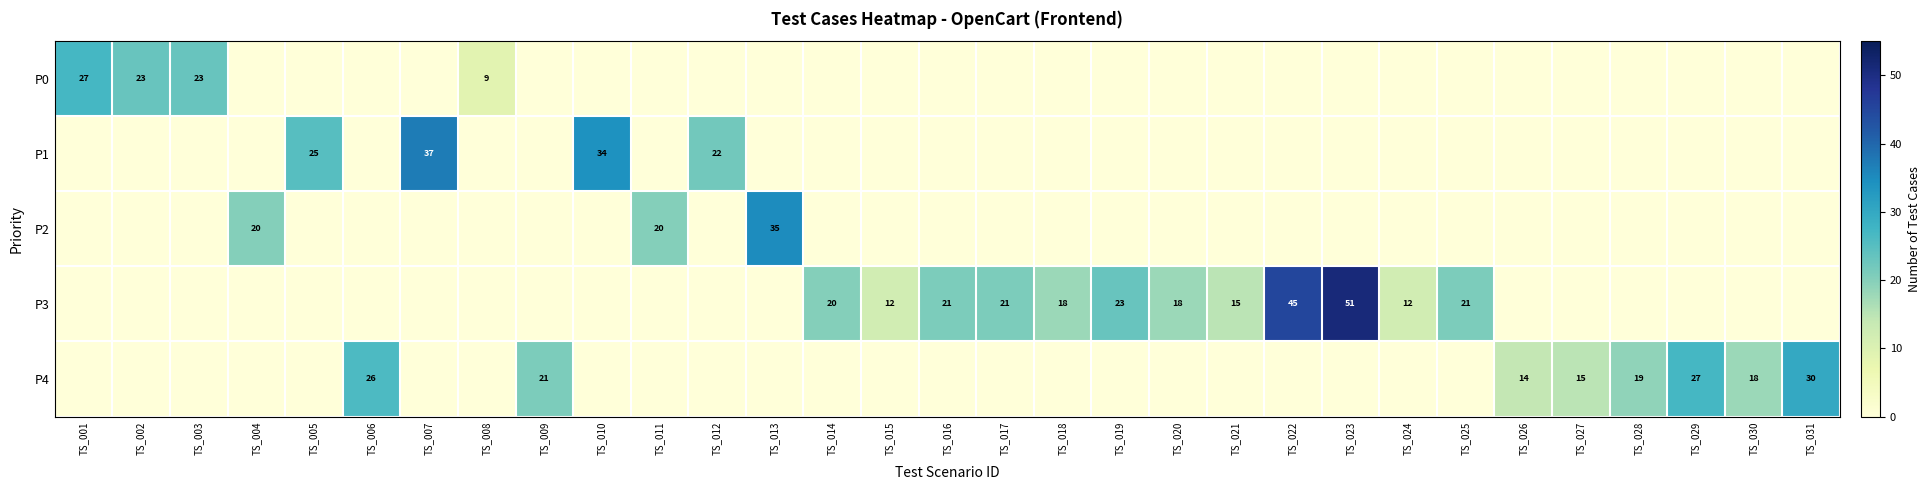

What is the total value across all series at TS_027?

15